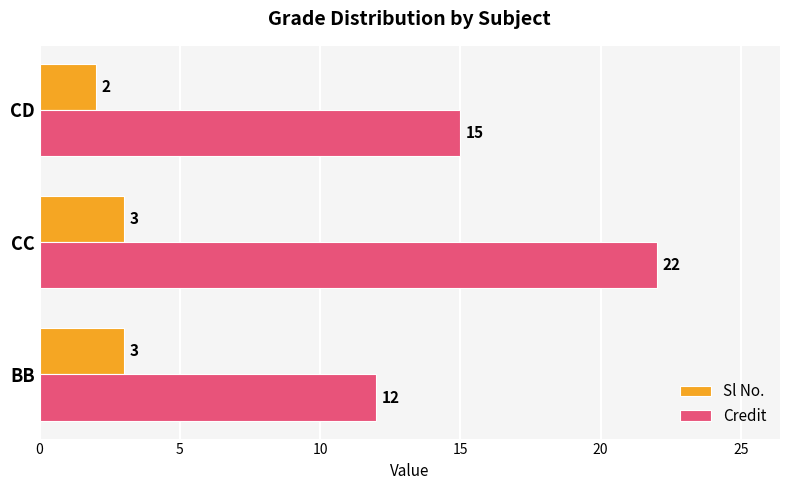

What is the difference between the highest and lowest values at BB?

9